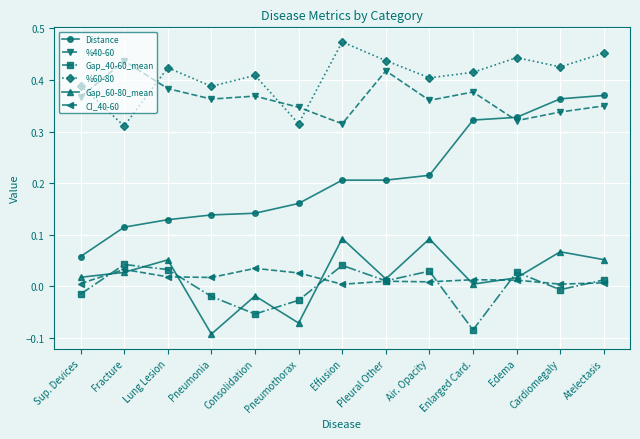

Is it true that %60-80 equals 0.4 at Enlarged Card.?

True